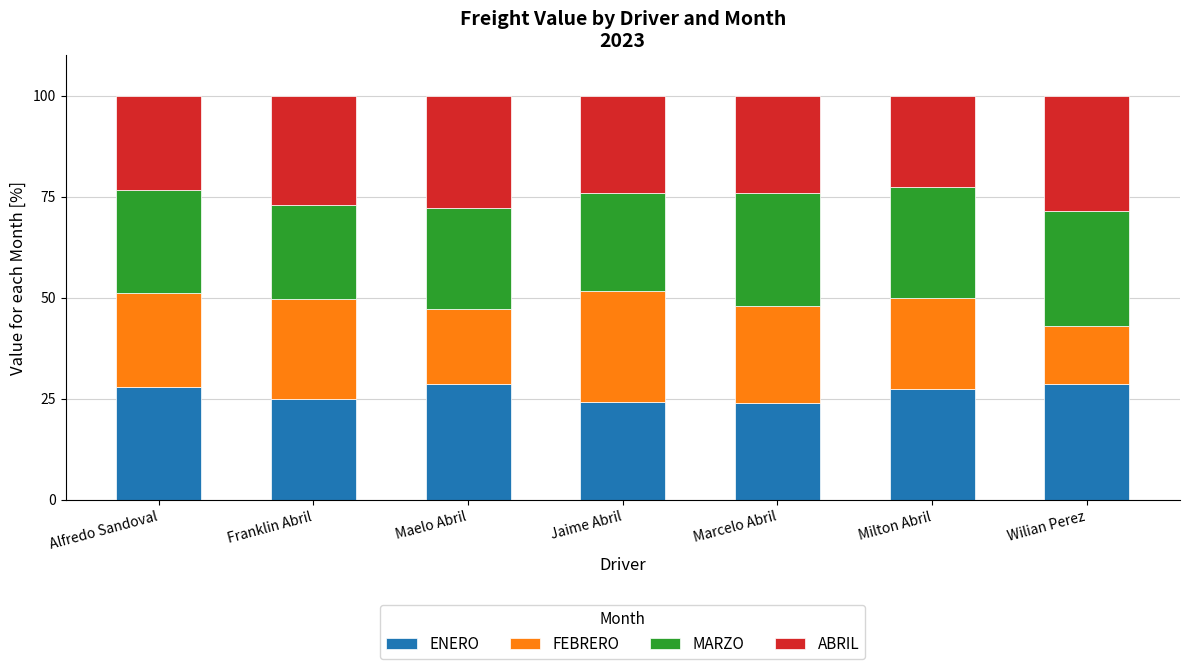

Are the bars grouped side by side (vs. stacked)?

No